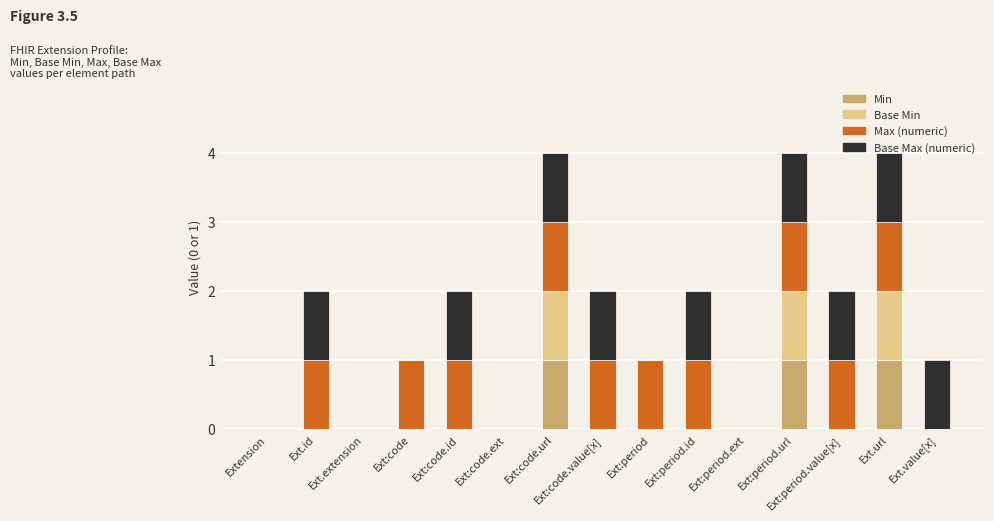

Are the bars grouped side by side (vs. stacked)?

No